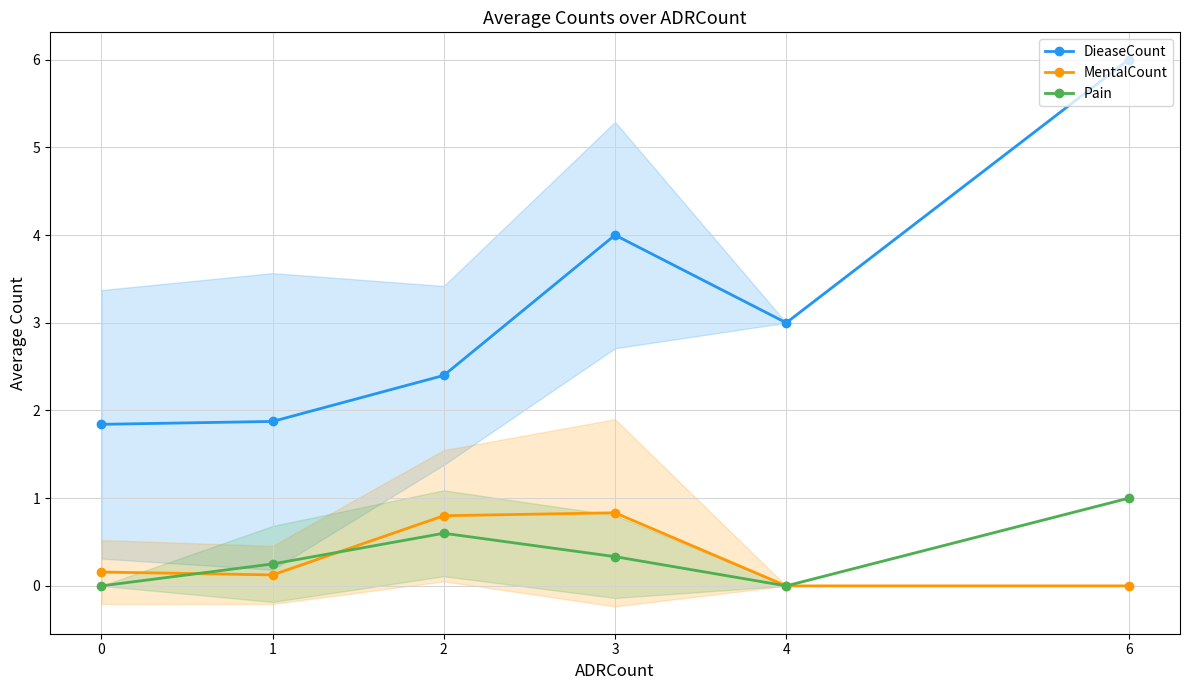

Is it true that Pain equals 0.5 at 3?

False